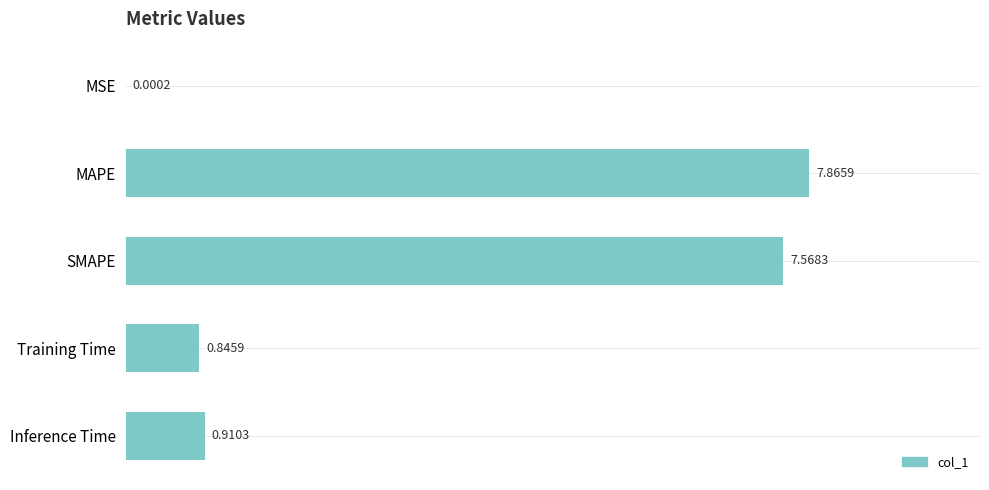

Are the bars horizontal?

Yes